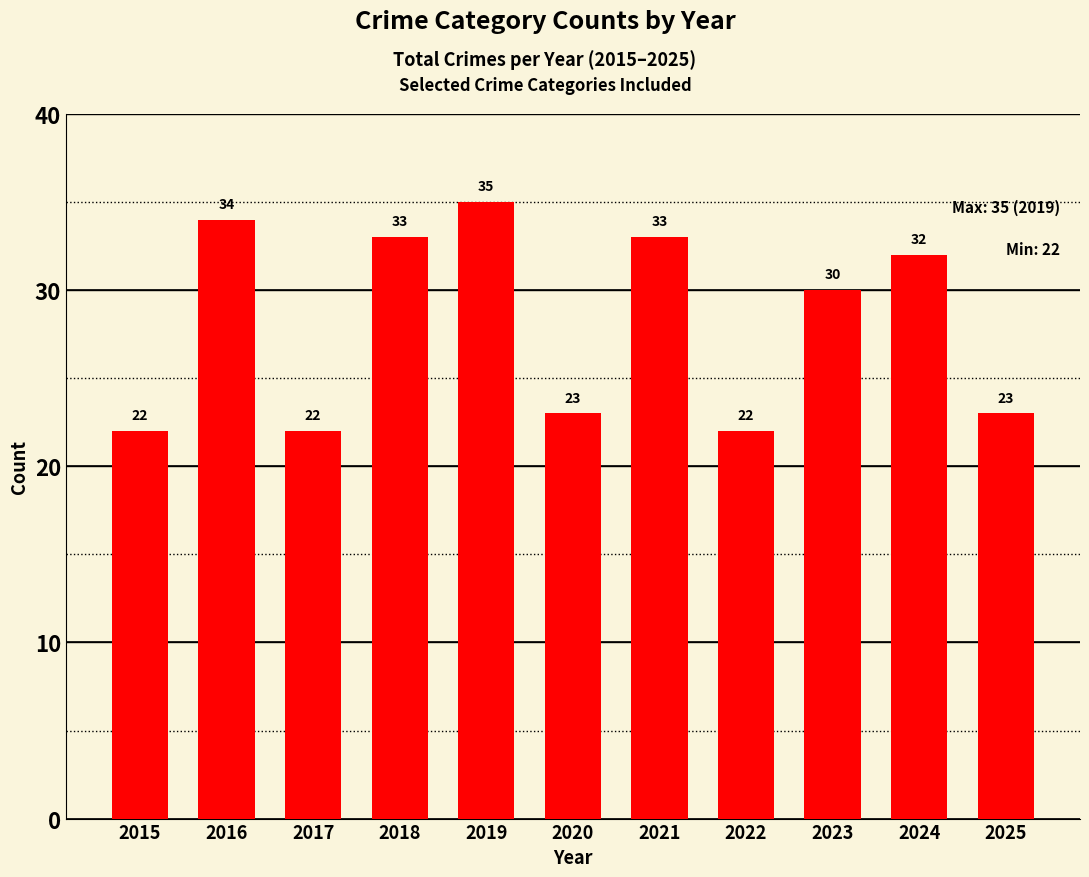

What is the smallest value displayed?

22